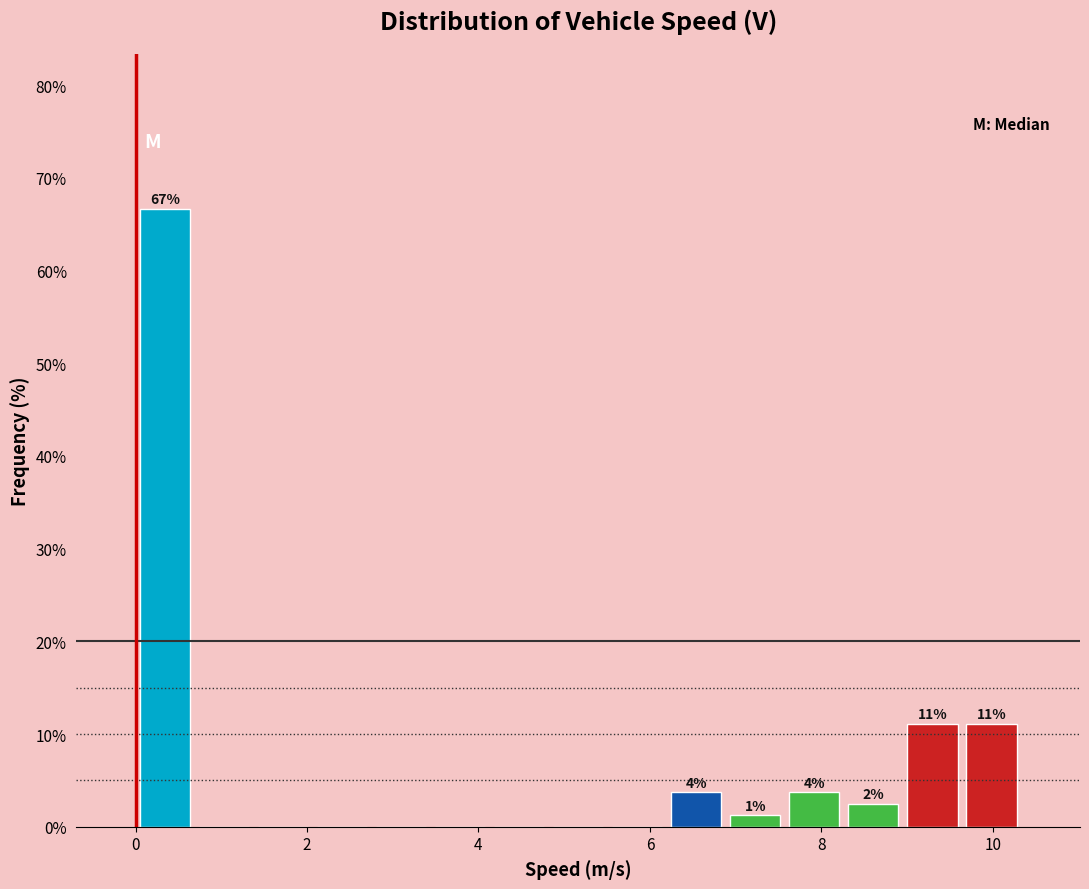

Around what value on the x-axis is the tallest bar? Give the approximate position of its centre, as read against the axis.

0.4